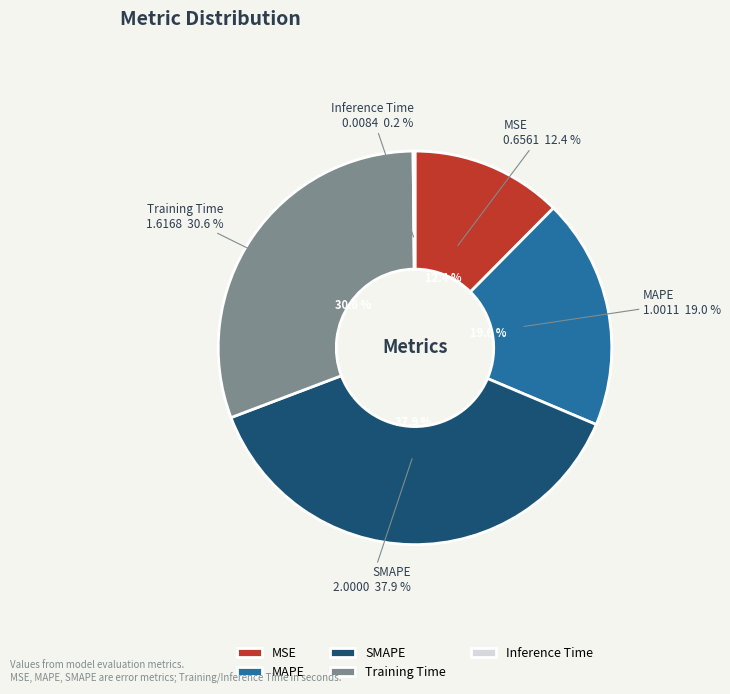

Is there a majority slice in this chart?

No